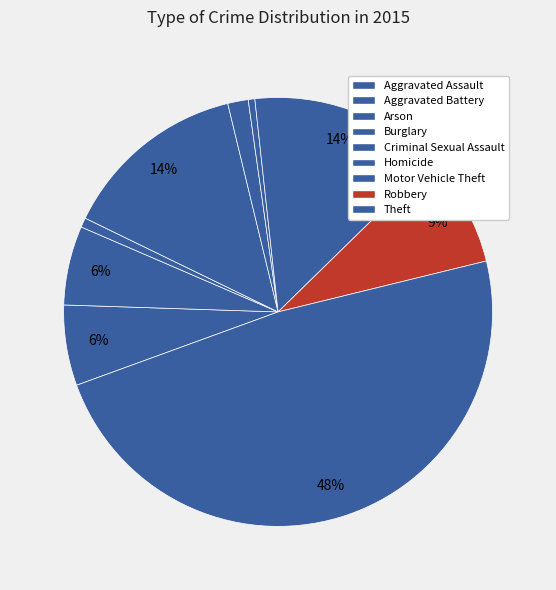

How many segments does this pie chart have?

9